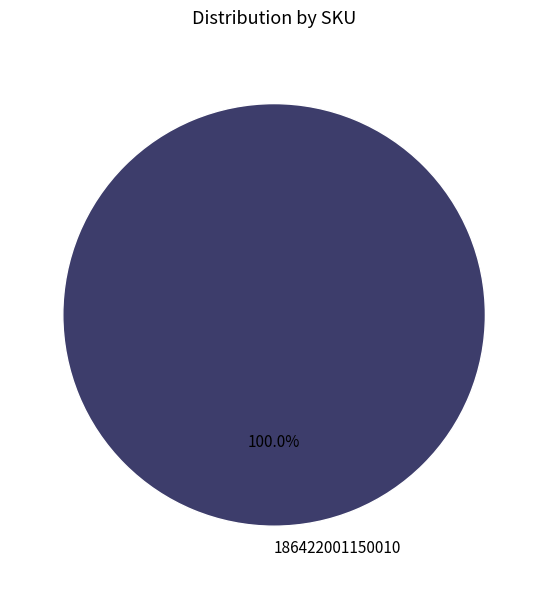

Which slice represents more than half of the pie?

186422001150010